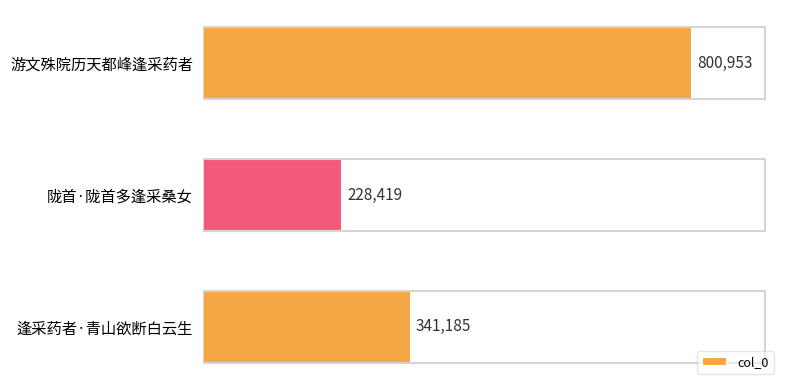

What is the ratio of the value at 逢采药者·青山欲断白云生 to the value at 游文殊院历天都峰逢采药者?

0.4